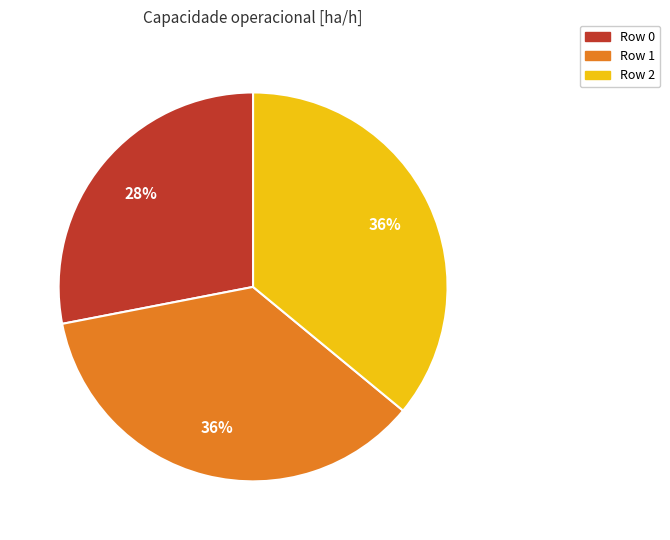

What percentage is the Row 2 slice, to the nearest percent?

36%